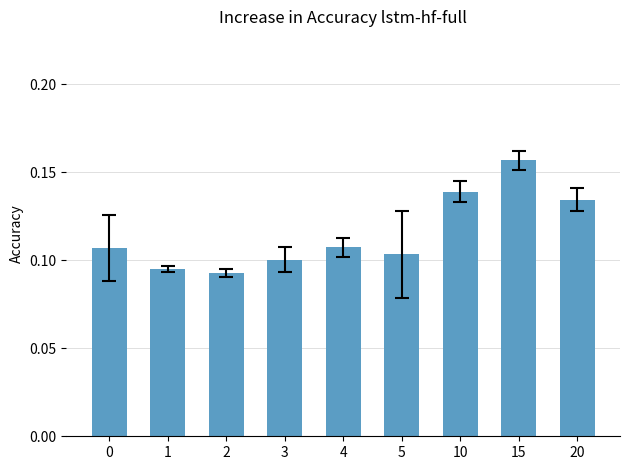

Which has a higher value, 2 or 5?

5